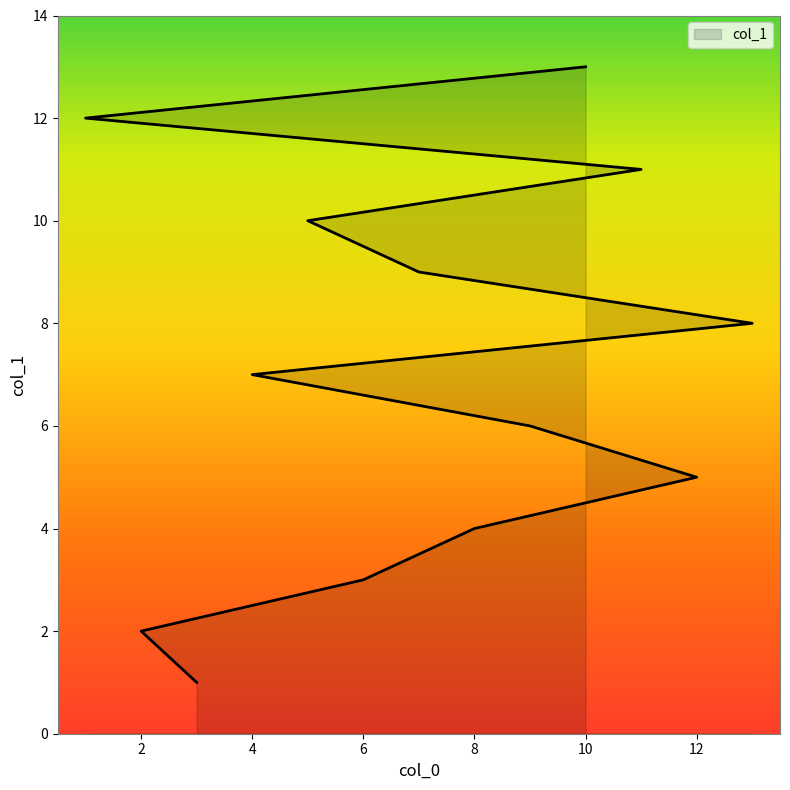

True or false: the data shows 2 at 4.

False